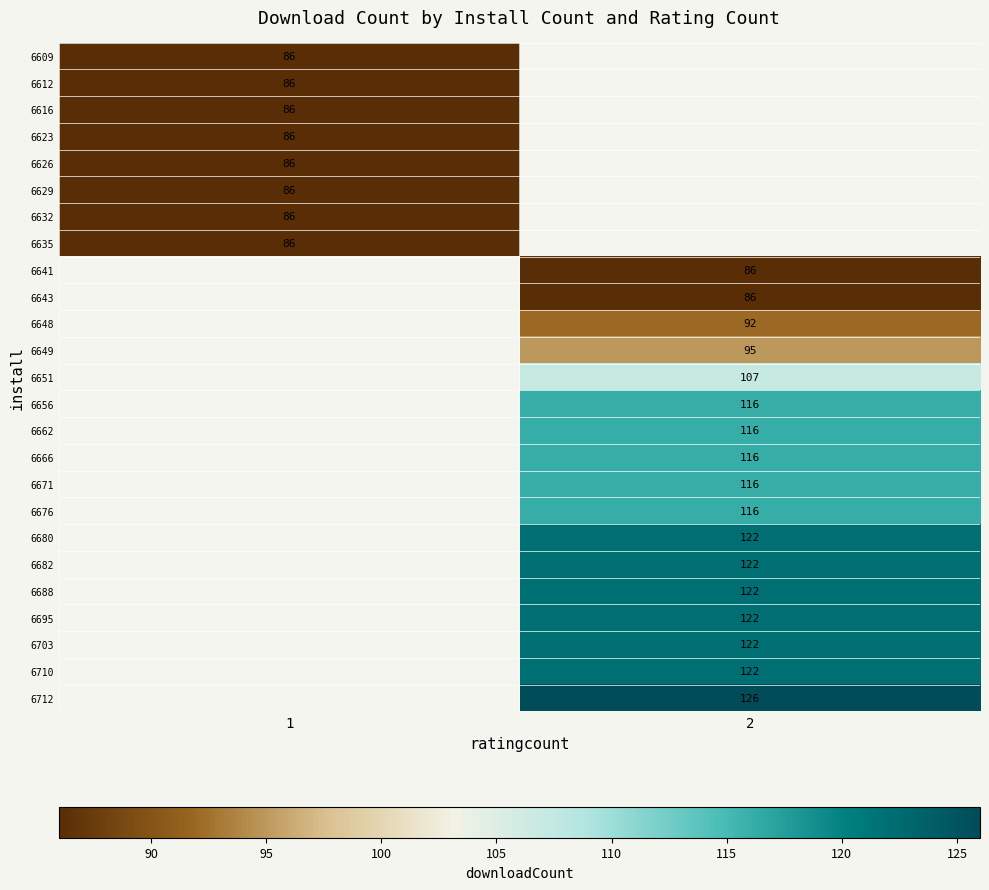

True or false: 6612 has a value of 49 at 1.

False